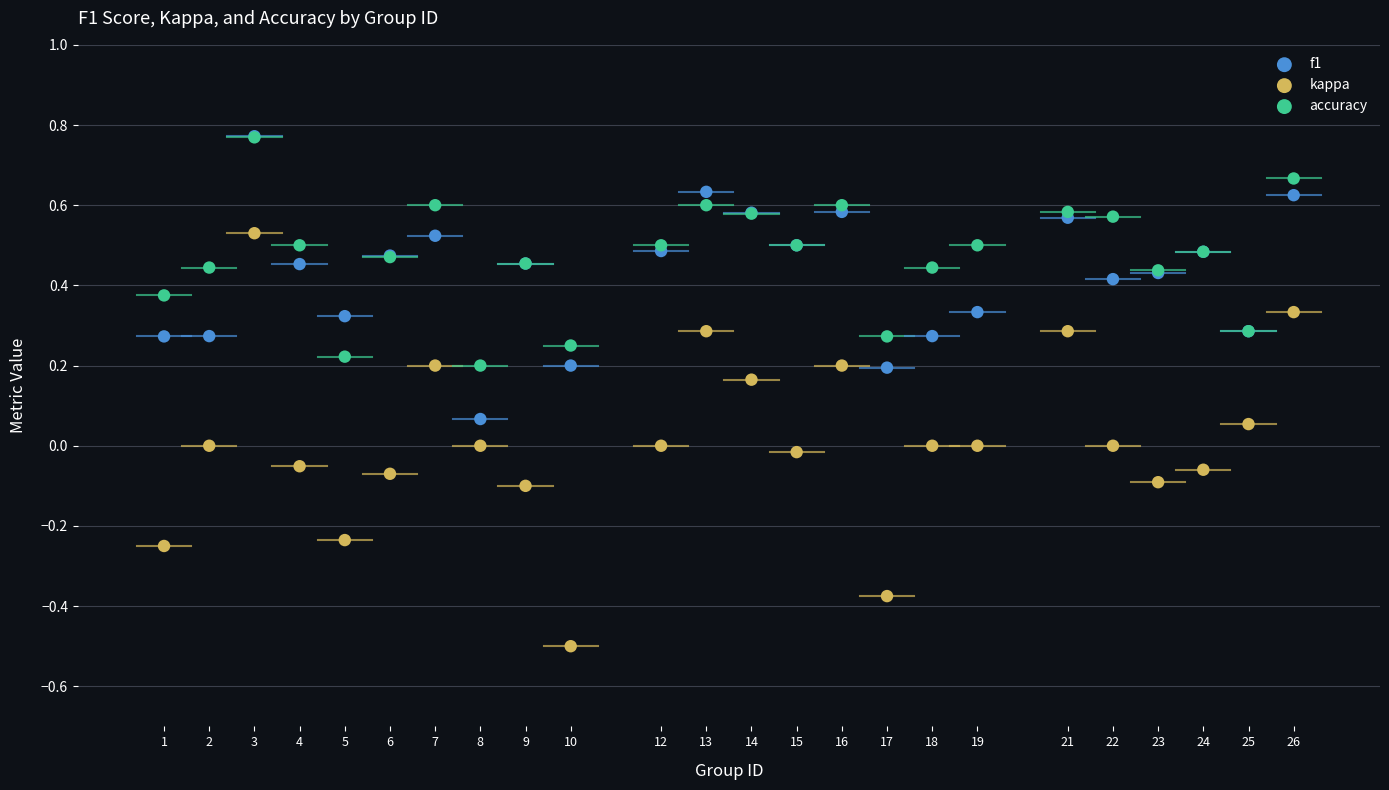

What are all the series names shown in the legend?

f1, kappa, accuracy